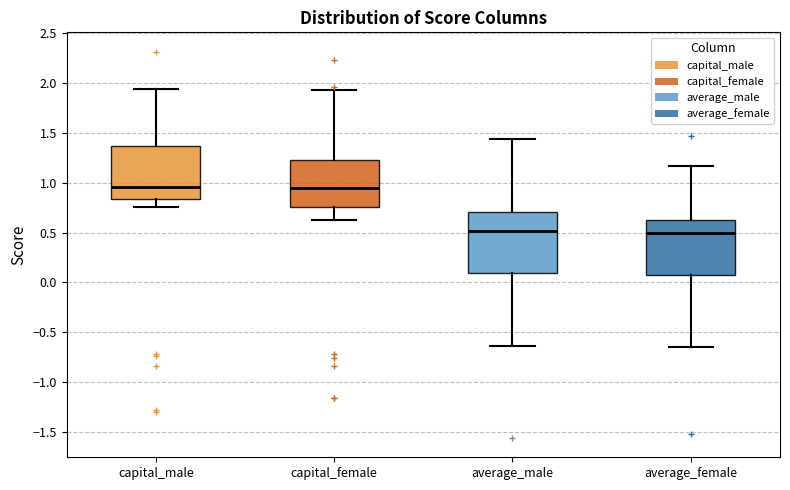

Reading left to right, read every box against the y-axis: the position of its median line, the range the box covers, and the ends of its whiskers. The values are not printed on the chart, so give them approximately, as read against the axis.

capital_male: median 0.95, box 0.85 to 1.35, whiskers 0.75 to 1.95
capital_female: median 0.95, box 0.75 to 1.25, whiskers 0.65 to 1.95
average_male: median 0.50, box 0.10 to 0.70, whiskers -0.65 to 1.45
average_female: median 0.50, box 0.05 to 0.65, whiskers -0.65 to 1.15